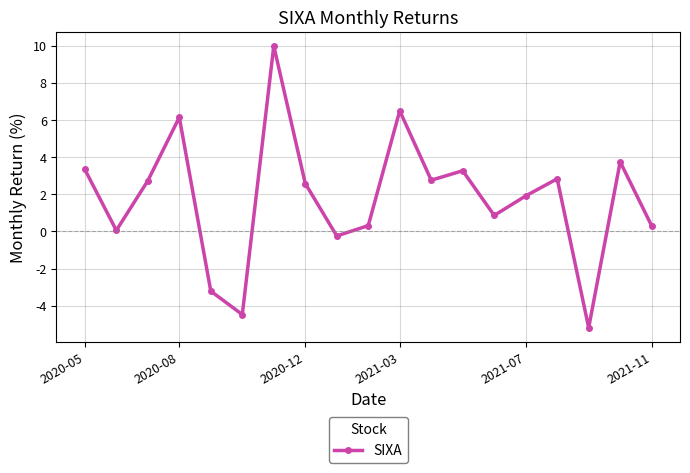

How many points are higher than both their immediate neighbors (excluding endpoints)?

6